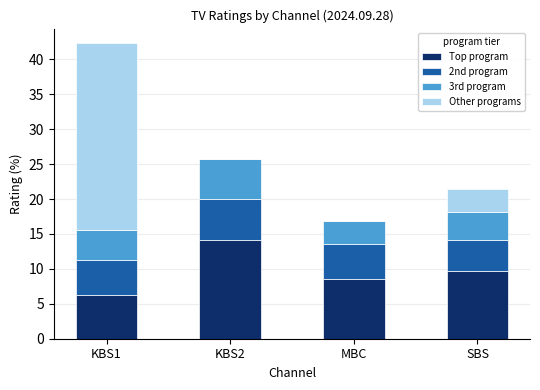

Is it true that Top program equals 16.3 at SBS?

False